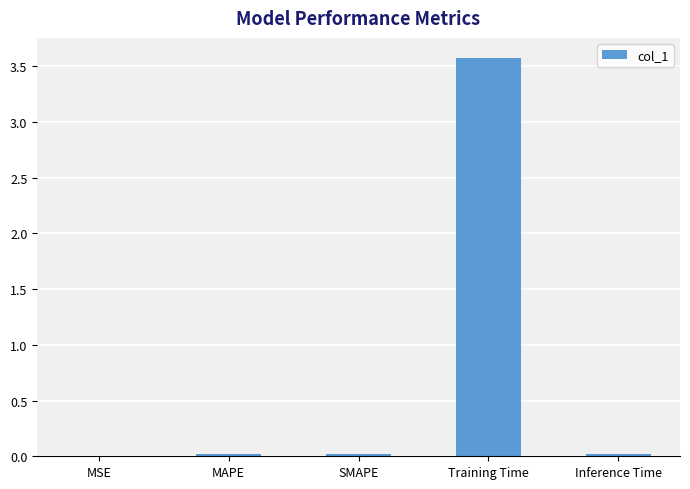

True or false: the data shows 4.9 at Training Time.

False